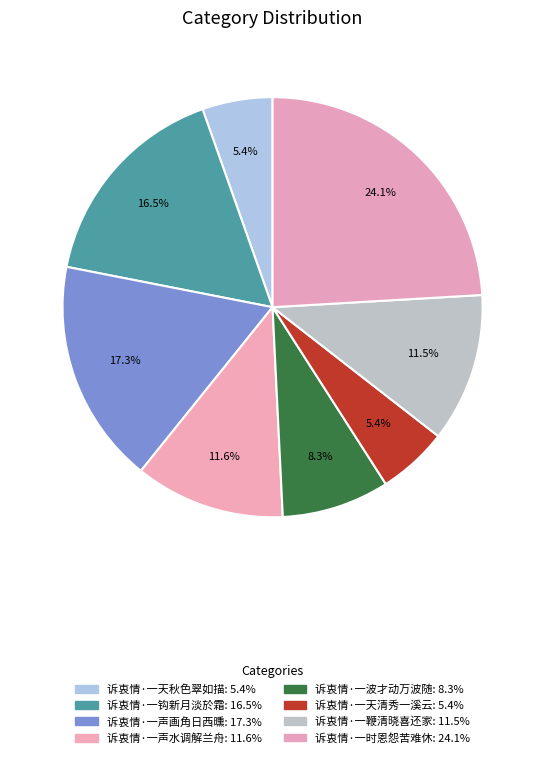

Does 诉衷情·一波才动万波随 represent more than half of the total?

No